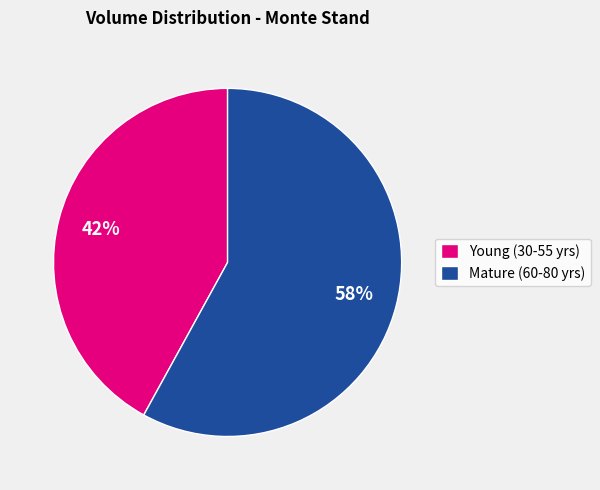

Rank the categories by value from lowest to highest.

Young (30-55 yrs), Mature (60-80 yrs)